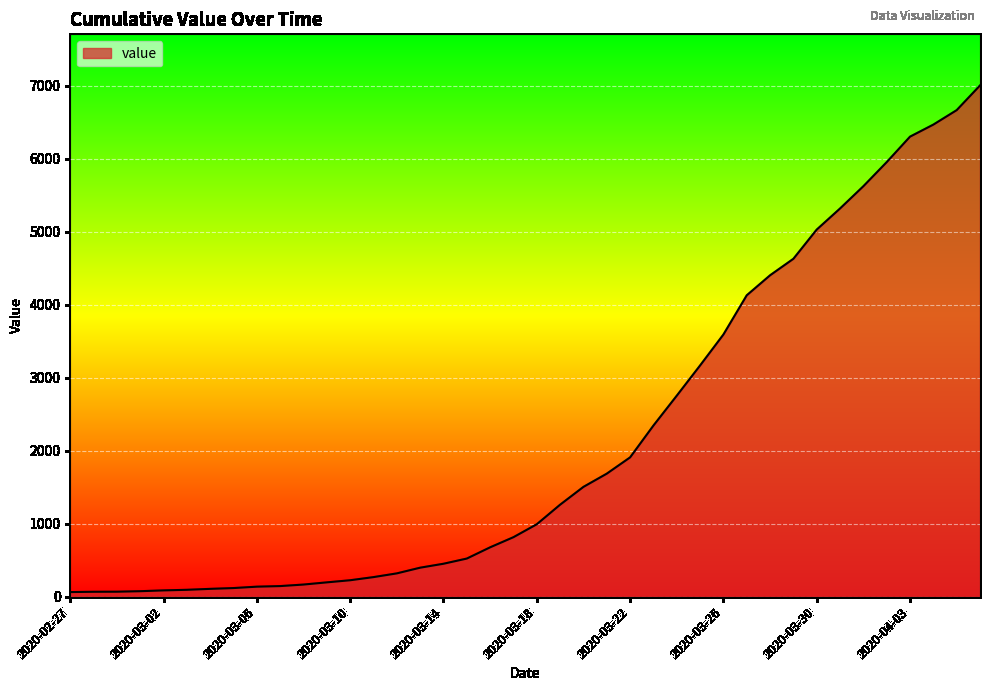

What is the difference between the maximum and minimum values?

6939